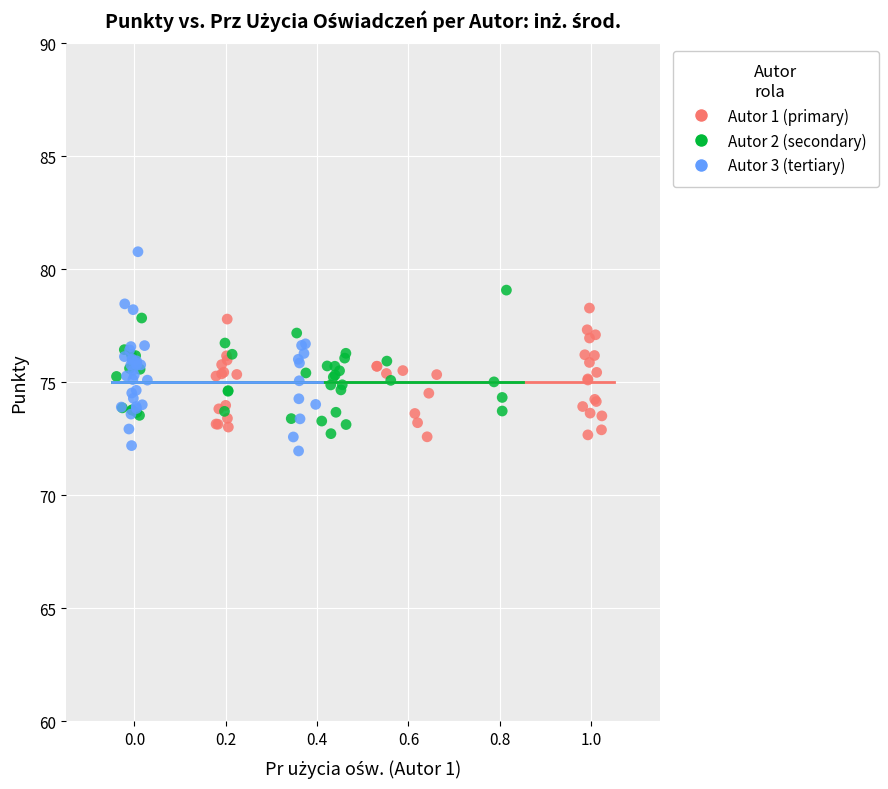

Which series has the largest Y range (max minus min)?

Autor 3 (tertiary)